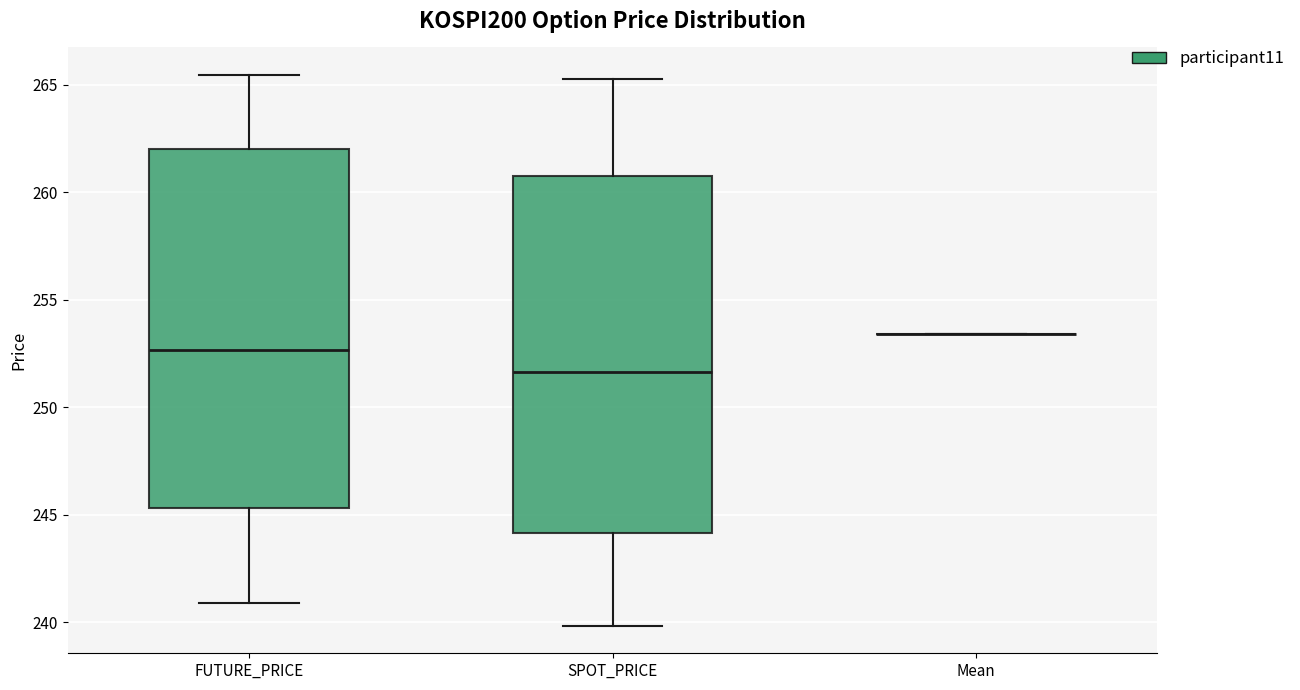

Reading left to right, transcribe this box plot: for each box, give where its median line is, the range the box spans, and where its two whiskers end, as read against the y-axis. The values are not printed on the chart, so give them approximately, as read against the axis.

FUTURE_PRICE: median 252.5, box 245.5 to 262.0, whiskers 241.0 to 265.5
SPOT_PRICE: median 251.5, box 244.0 to 261.0, whiskers 240.0 to 265.5
Mean: box collapsed to a line at 253.5, whiskers 253.5 to 253.5